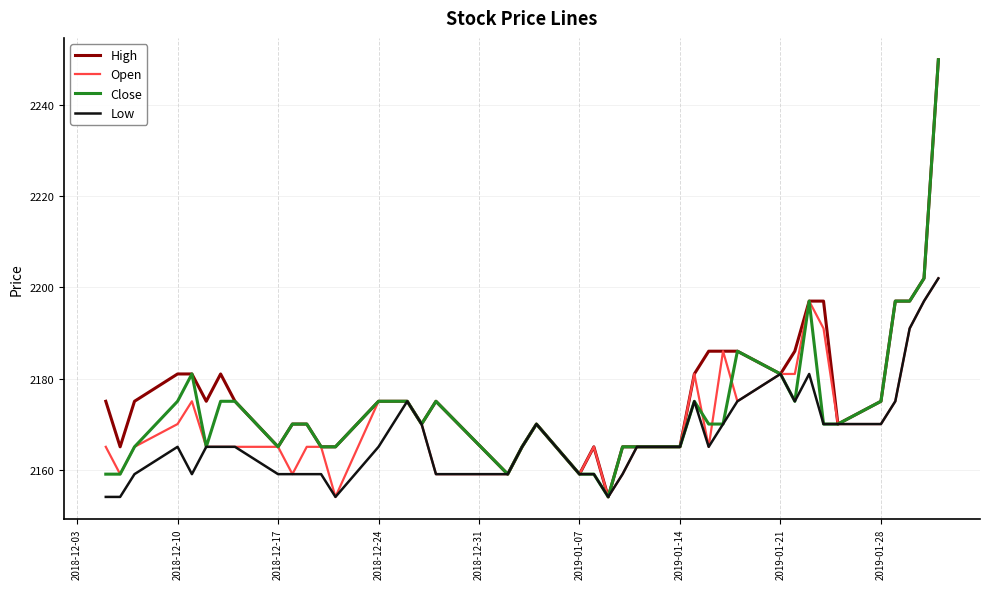

Is this an area chart (filled region under the line)?

No